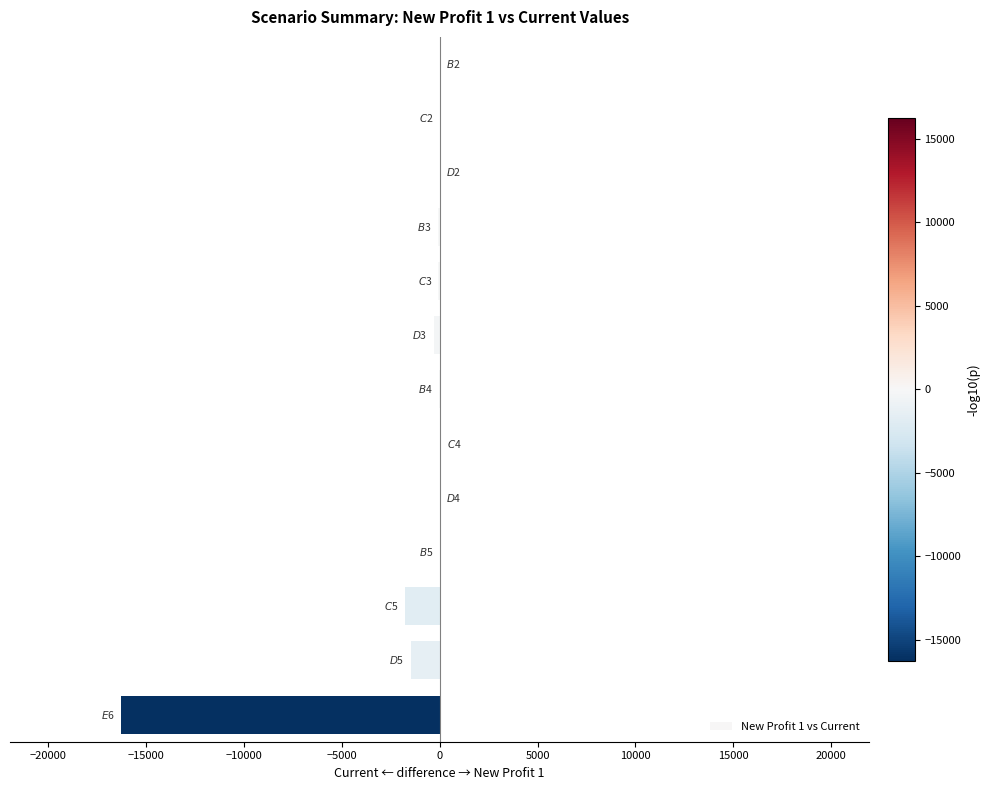

What is the sum of all values?

-19977